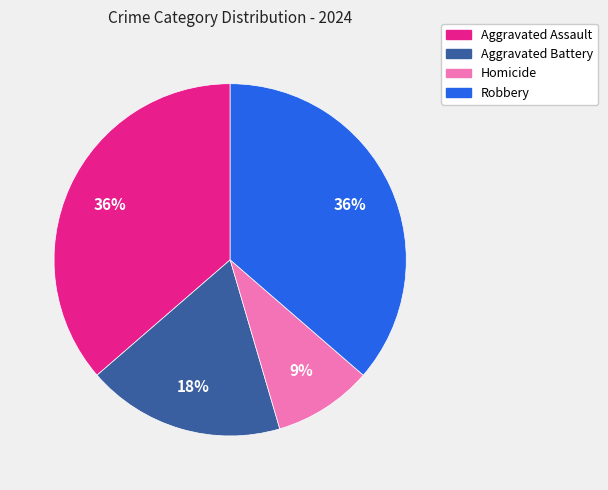

To the nearest percent, what percentage of the pie is Robbery?

36%